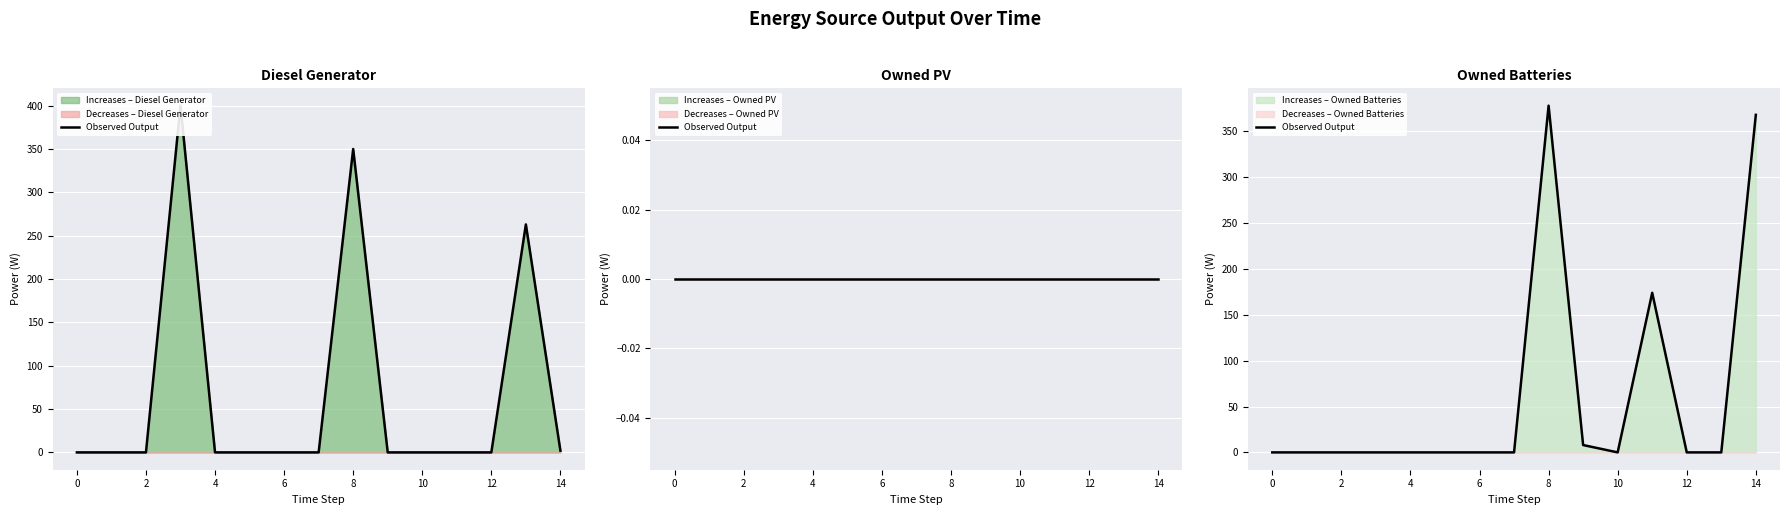

What is the difference between the values at 11 and 2?

174